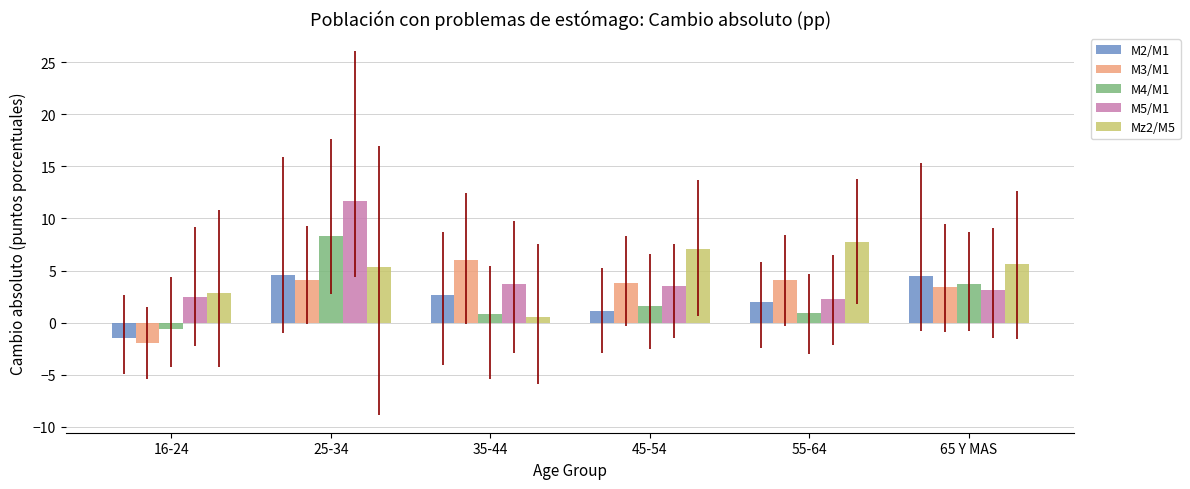

How many data points in M3/M1 are above 4?

3